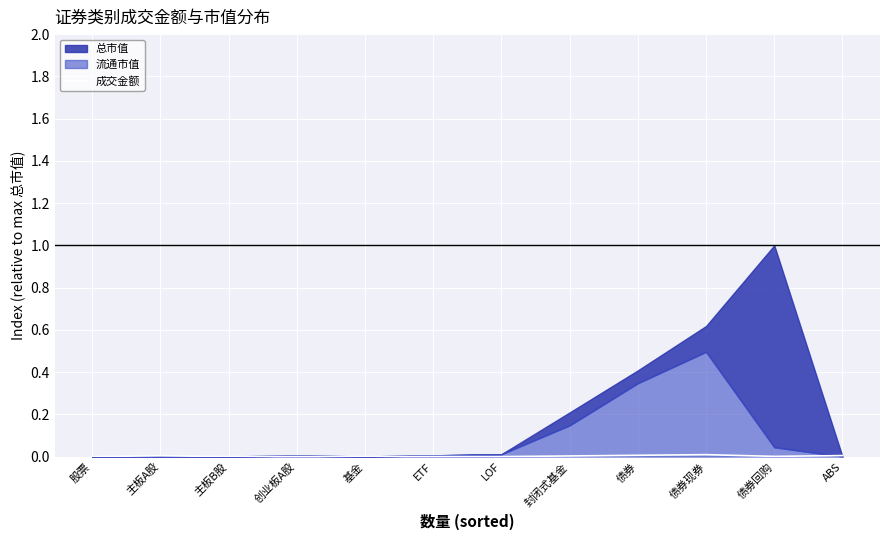

What is the label of the 12th point from the right?

股票